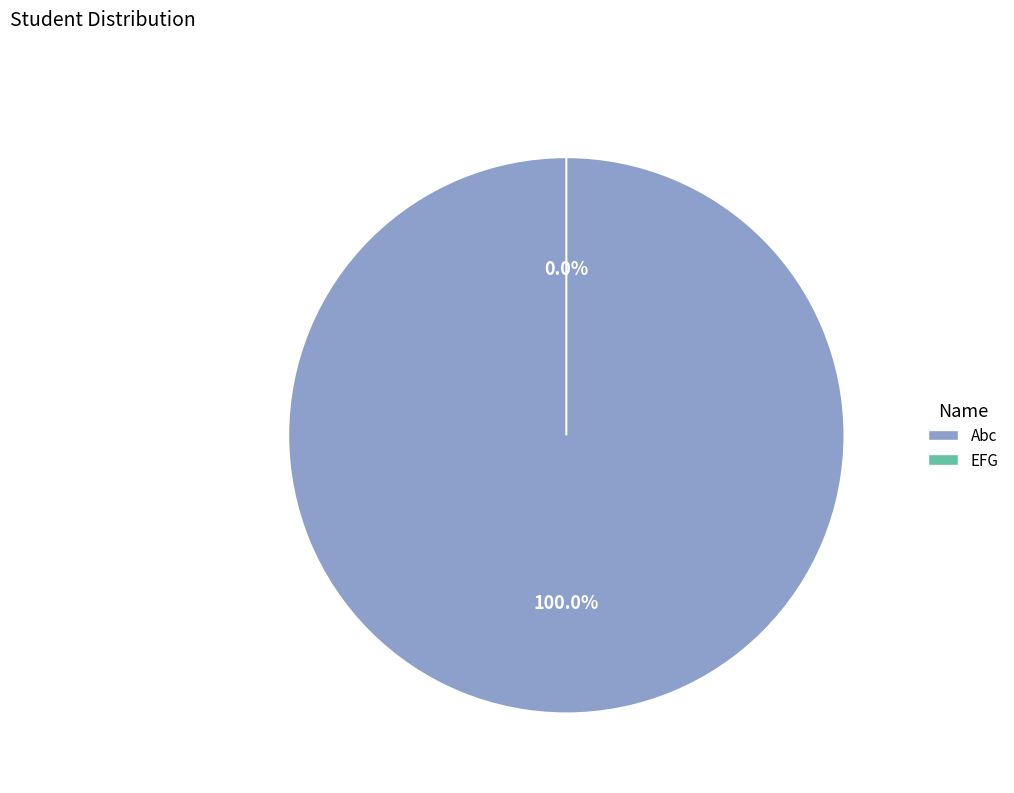

What is the largest slice in the pie chart?

Abc